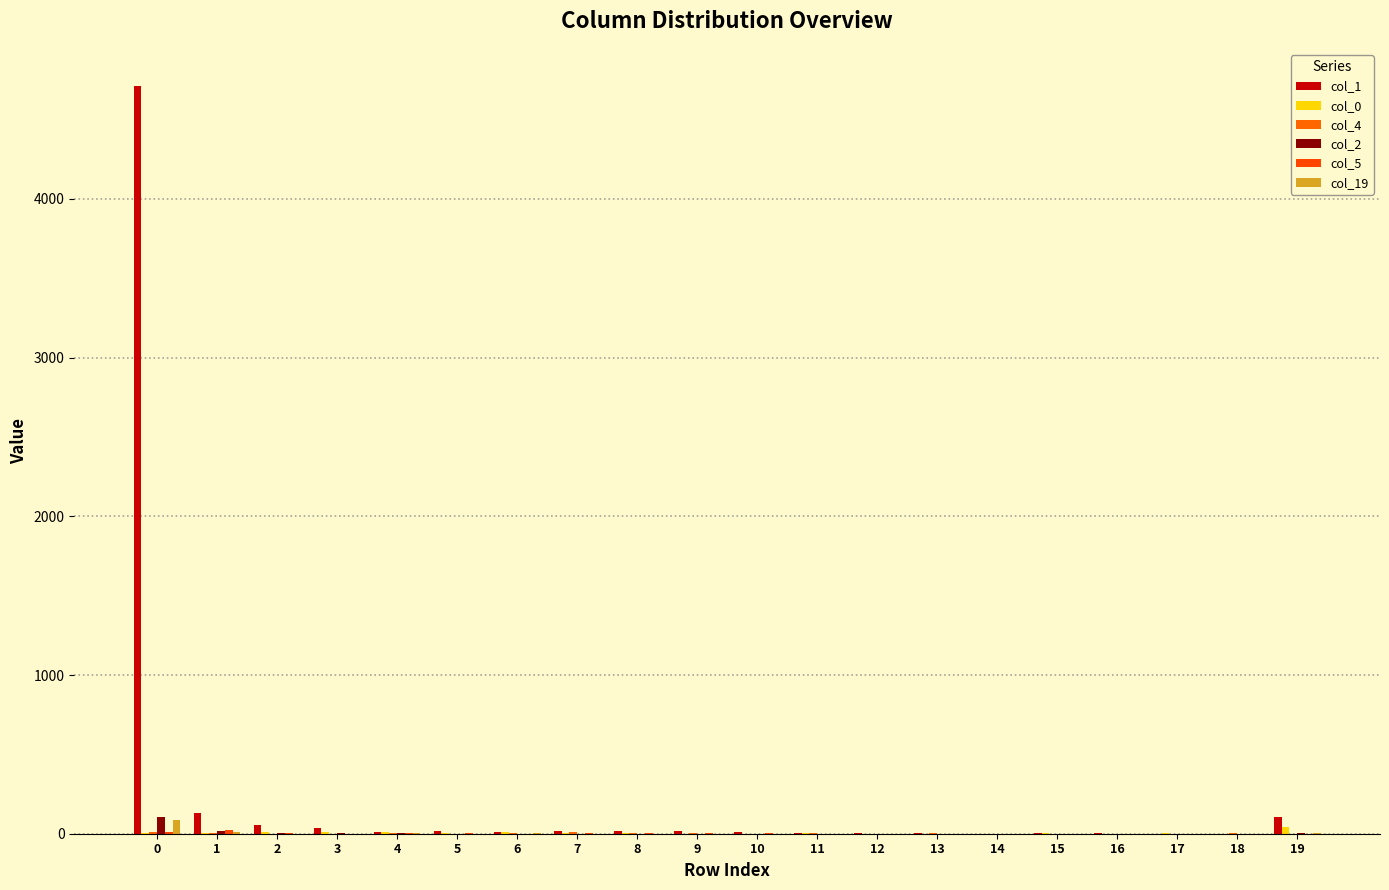

Are the bars horizontal?

No